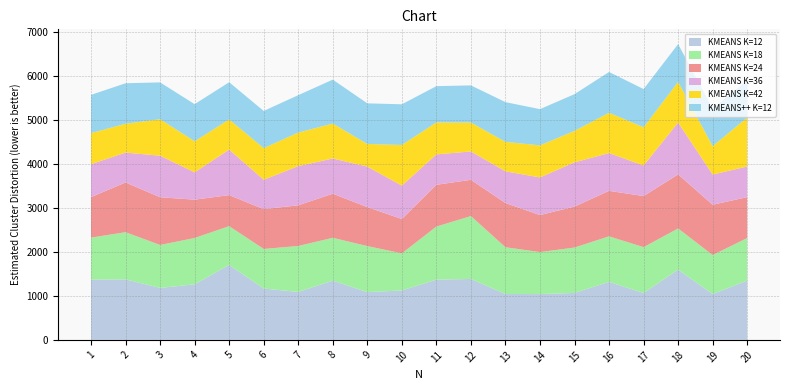

Reading left to right, extract all data points from this chart.

KMEANS K=12: 1=1368.0	2=1374.0	3=1179.8	4=1262.3	5=1702.5	6=1165.8	7=1088.7	8=1345.1	9=1084.4	10=1122.6	11=1367.4	12=1383.5	13=1041.8	14=1040.4	15=1066.5	16=1317.3	17=1064.5	18=1595.1	19=1040.5	20=1346.5
KMEANS K=18: 1=954.5	2=1071.4	3=975.1	4=1051.7	5=880.0	6=899.0	7=1043.4	8=972.7	9=1045.8	10=841.9	11=1205.7	12=1428.3	13=1061.8	14=953.3	15=1030.3	16=1034.0	17=1041.1	18=934.8	19=886.3	20=966.2
KMEANS K=24: 1=919.2	2=1129.6	3=1084.1	4=869.9	5=705.3	6=904.2	7=924.1	8=1001.5	9=885.6	10=780.6	11=948.7	12=823.1	13=1004.1	14=841.0	15=930.1	16=1033.0	17=1160.5	18=1228.1	19=1142.0	20=928.7
KMEANS K=36: 1=748.5	2=678.4	3=943.3	4=620.8	5=1033.9	6=667.0	7=890.5	8=800.2	9=919.2	10=758.6	11=690.8	12=643.9	13=720.1	14=854.7	15=1005.7	16=858.3	17=695.0	18=1178.2	19=686.3	20=695.9
KMEANS K=42: 1=705.4	2=655.1	3=829.1	4=705.8	5=685.1	6=718.9	7=761.7	8=793.4	9=514.2	10=922.7	11=726.4	12=656.9	13=669.9	14=727.2	15=714.1	16=914.8	17=867.7	18=922.4	19=644.7	20=1112.8
KMEANS++ K=12: 1=868.4	2=919.6	3=836.3	4=842.6	5=844.4	6=844.0	7=848.8	8=997.4	9=922.4	10=924.0	11=823.1	12=843.8	13=901.1	14=823.3	15=833.7	16=926.5	17=867.2	18=858.1	19=853.6	20=844.0